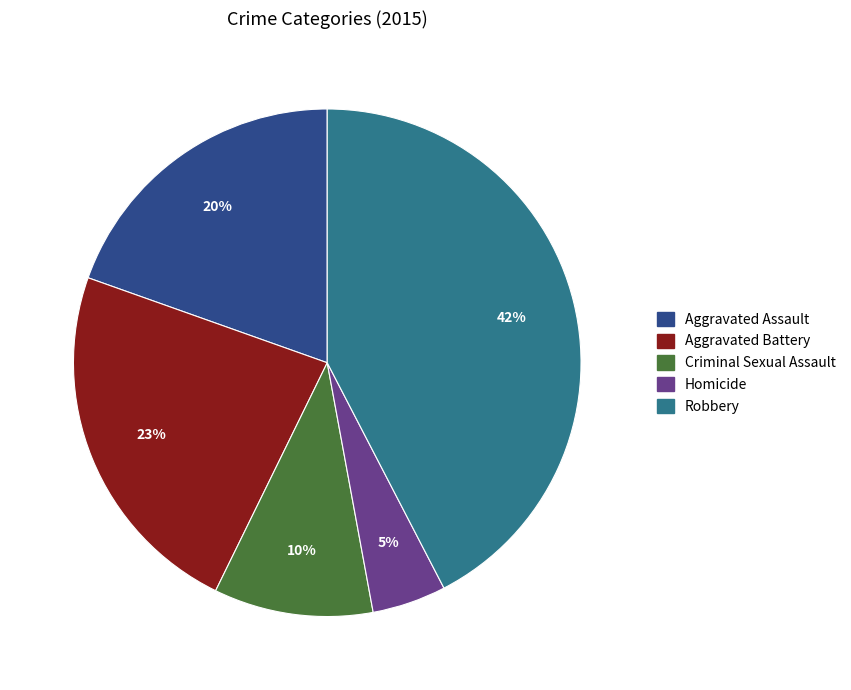

How many slices are in this pie chart?

5